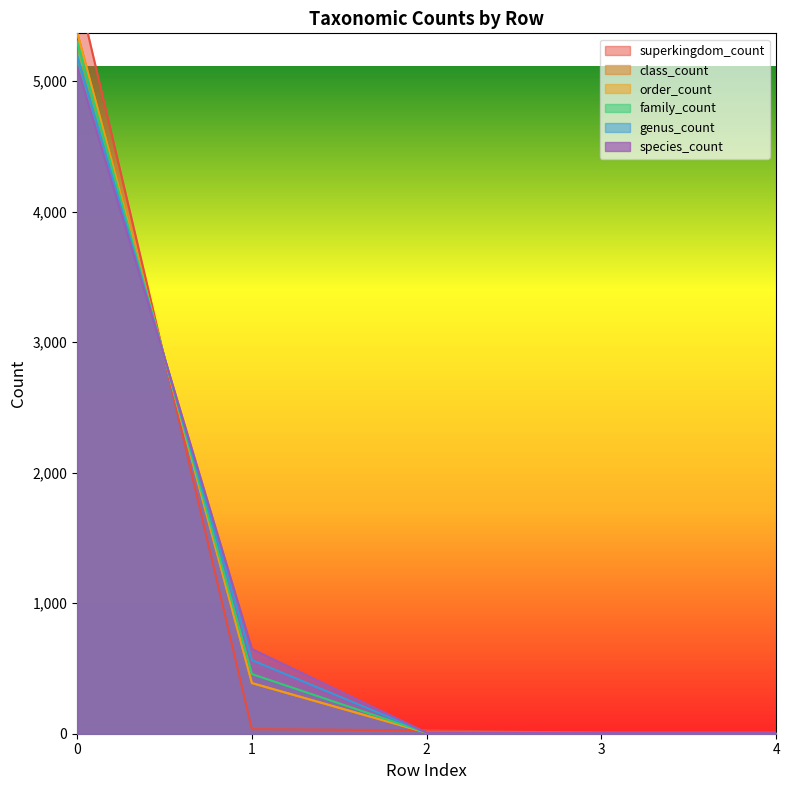

List the labels in order of class_count value, smallest first.

3, 4, 2, 1, 0